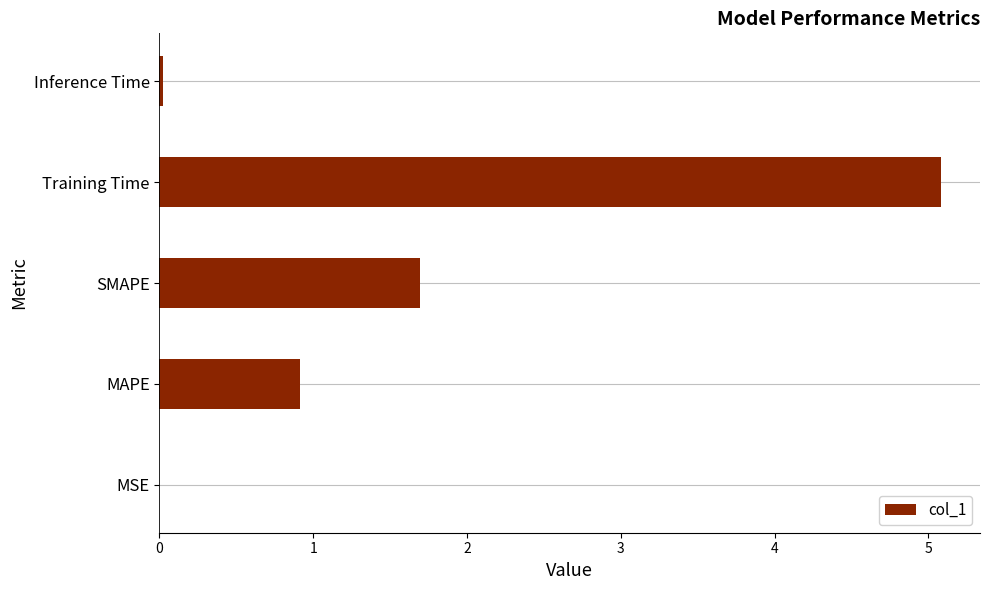

The chart shows a value of 7.5 at Training Time. True or false?

False